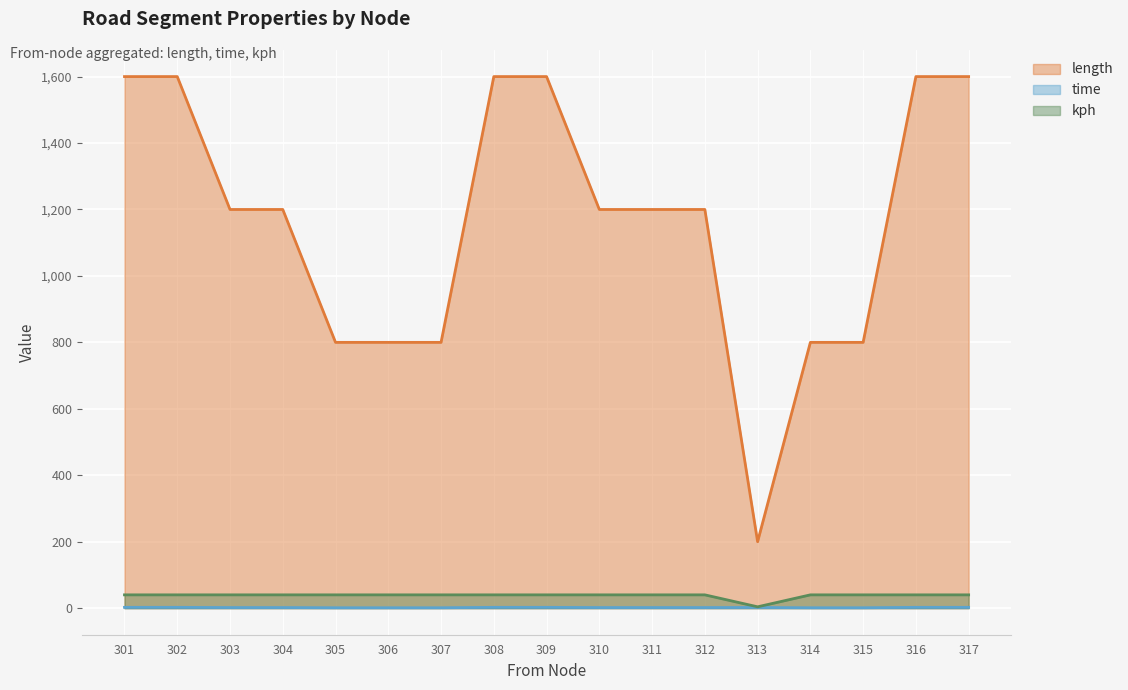

What are all the series names shown in the legend?

length, time, kph